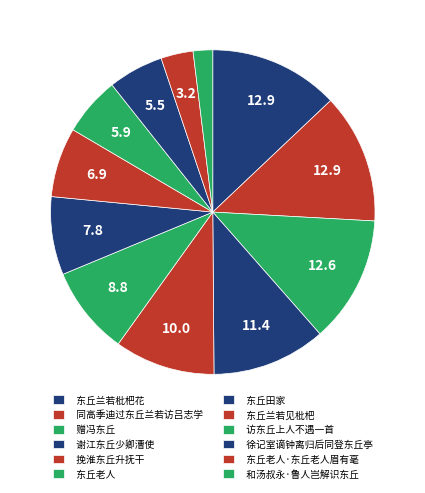

Is 谢江东丘少卿漕使 the majority of the pie?

No